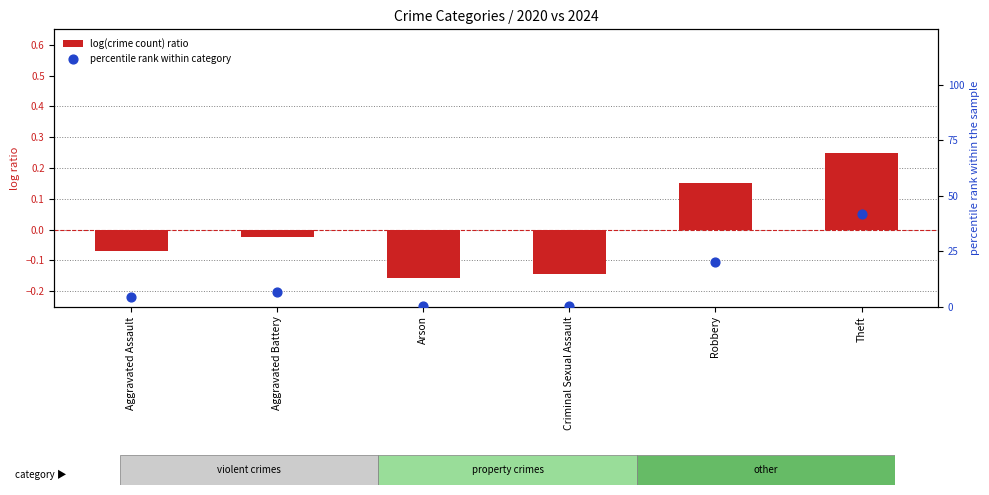

What is the total value across all series at Aggravated Assault?

4.1